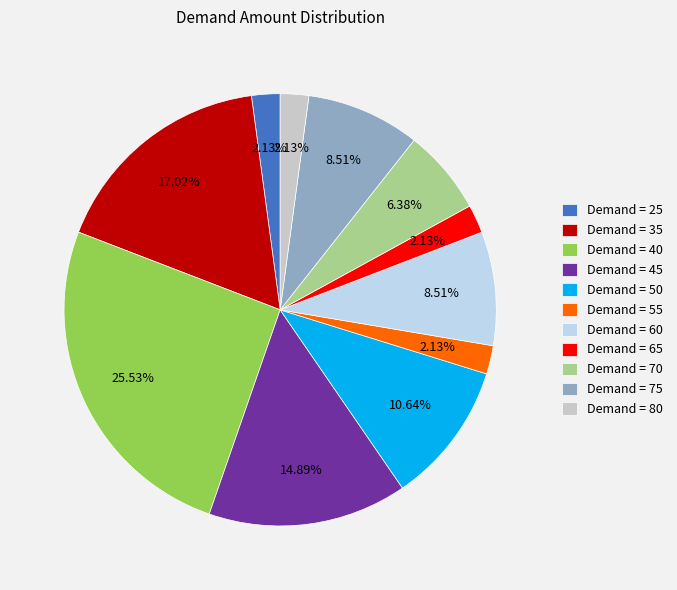

Is there a majority slice in this chart?

No